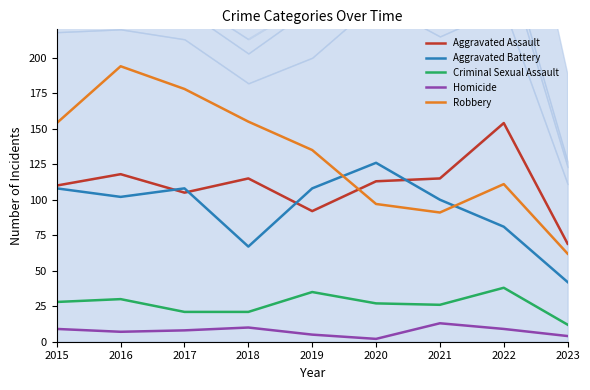

Rank the categories by Aggravated Battery value from highest to lowest.

2020, 2015, 2017, 2019, 2016, 2021, 2022, 2018, 2023